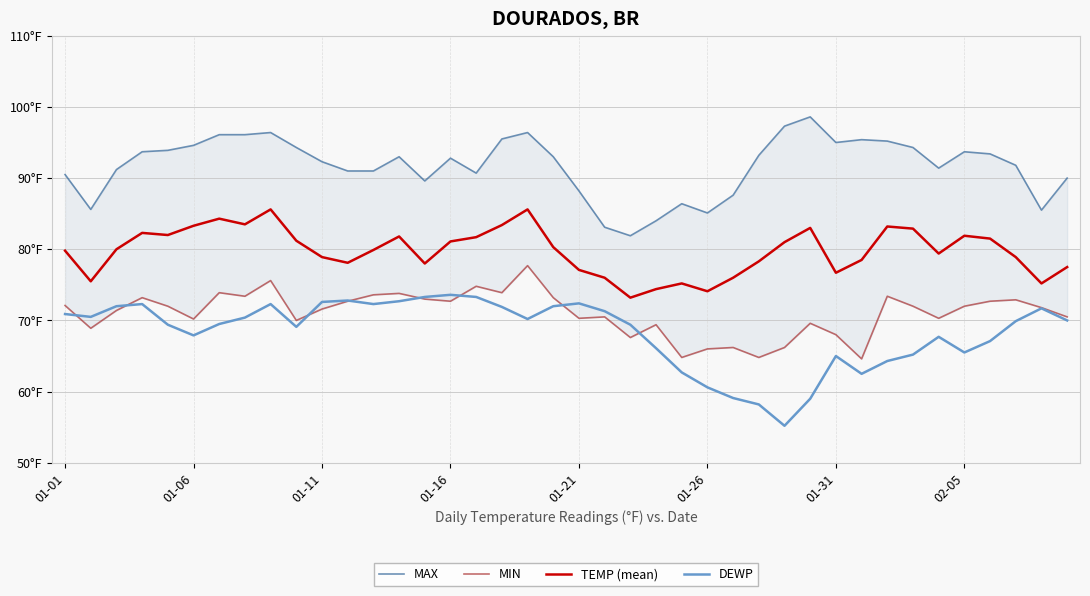

Is this an area chart (filled region under the line)?

No